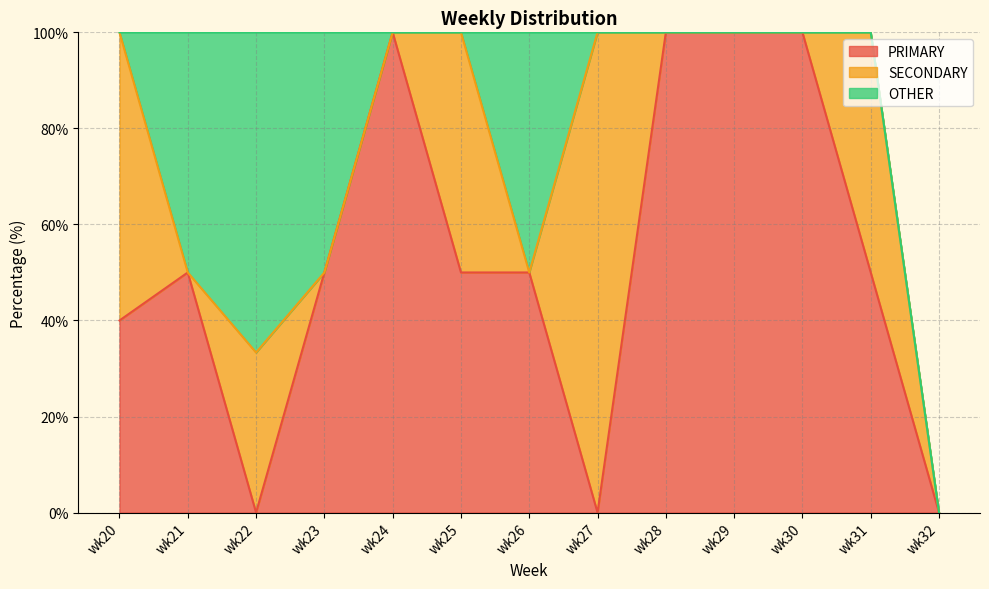

Reading left to right, what are all the values shown in this chart?

PRIMARY: 40.0	50.0	0.0	50.0	100.0	50.0	50.0	0.0	100.0	100.0	100.0	50.0	0.0
SECONDARY: 60.0	0.0	33.3	0.0	0.0	50.0	0.0	100.0	0.0	0.0	0.0	50.0	0.0
OTHER: 0.0	50.0	66.7	50.0	0.0	0.0	50.0	0.0	0.0	0.0	0.0	0.0	0.0